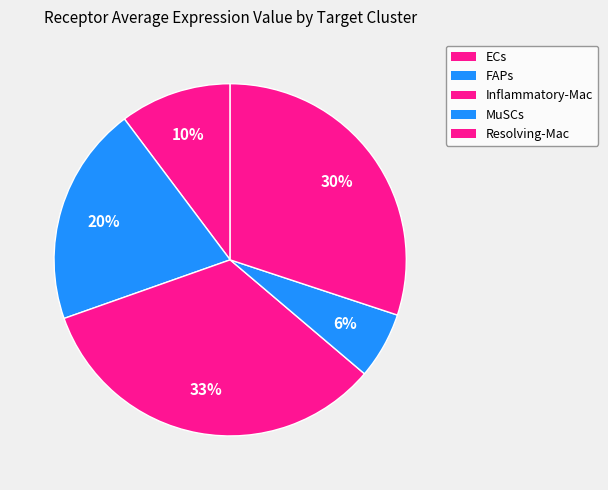

How many slices are in this pie chart?

5